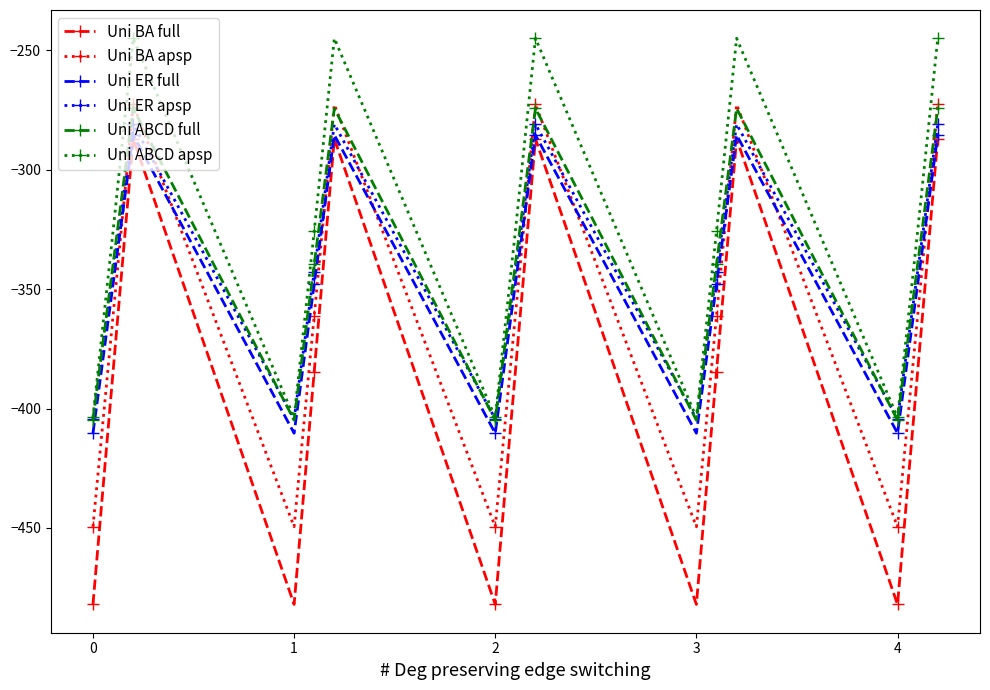

Does the chart have visible grid lines?

No